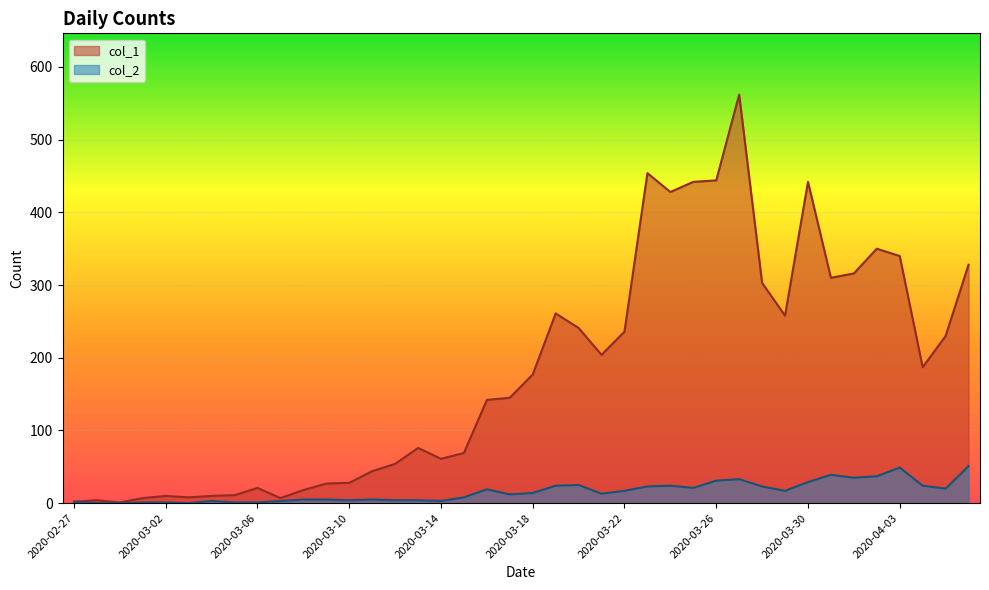

True or false: col_2 and col_1 intersect in this chart.

False